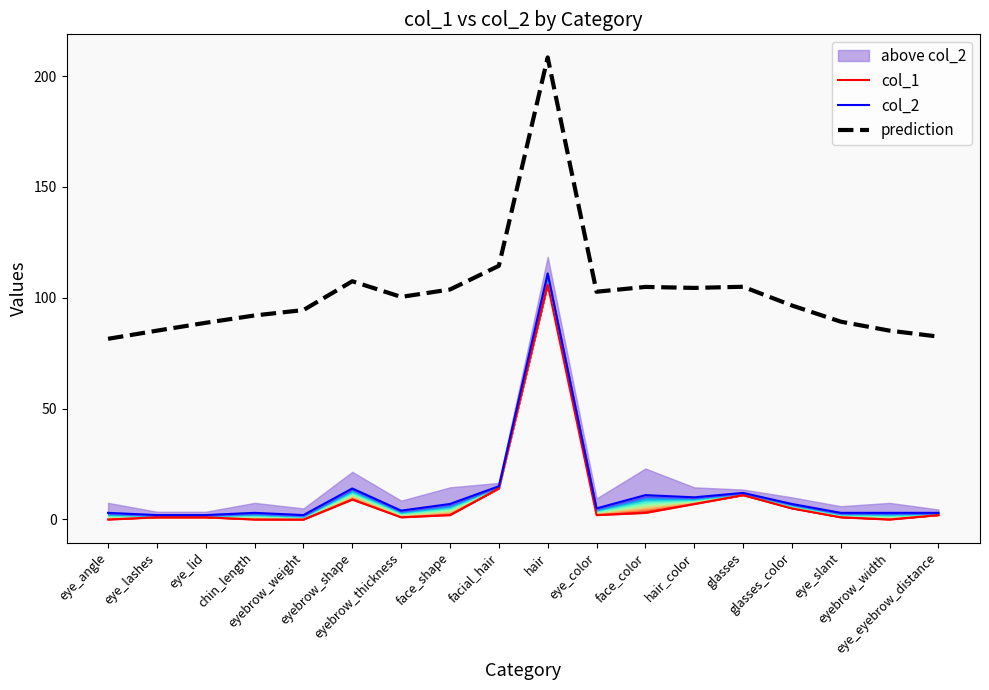

Which label corresponds to the smallest value in the chart?

eye_angle